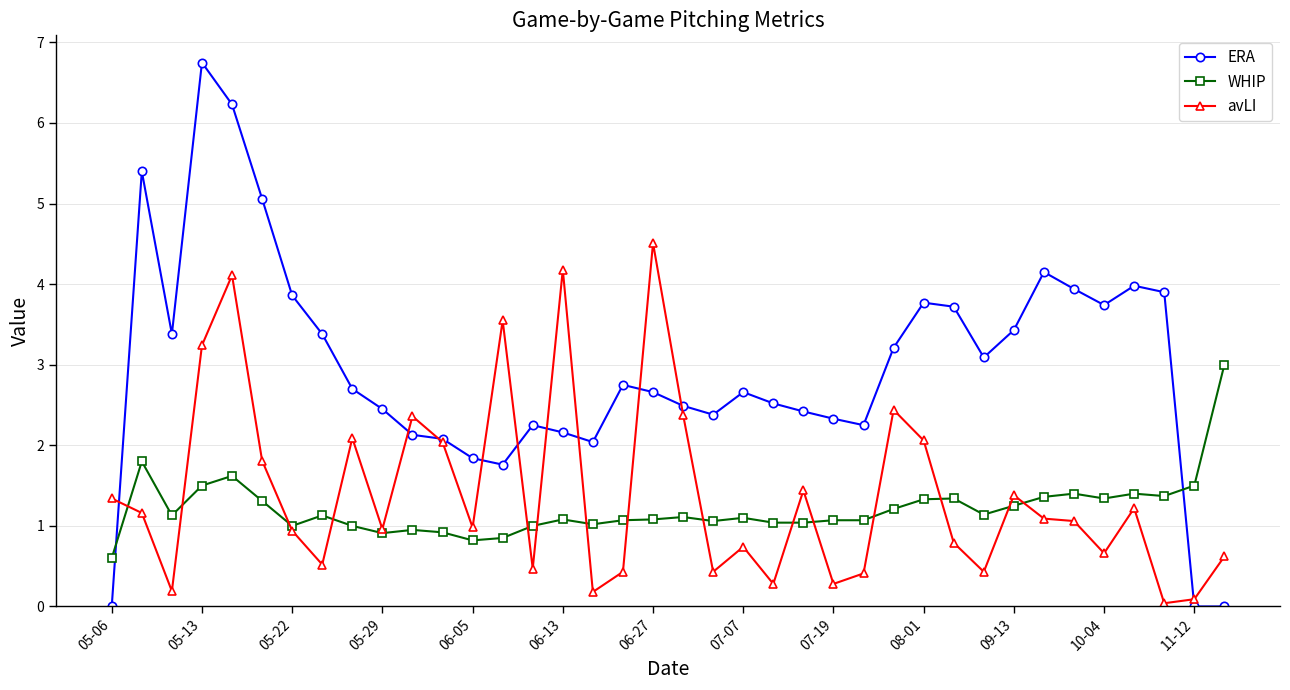

What is the maximum value shown in the chart?

6.8